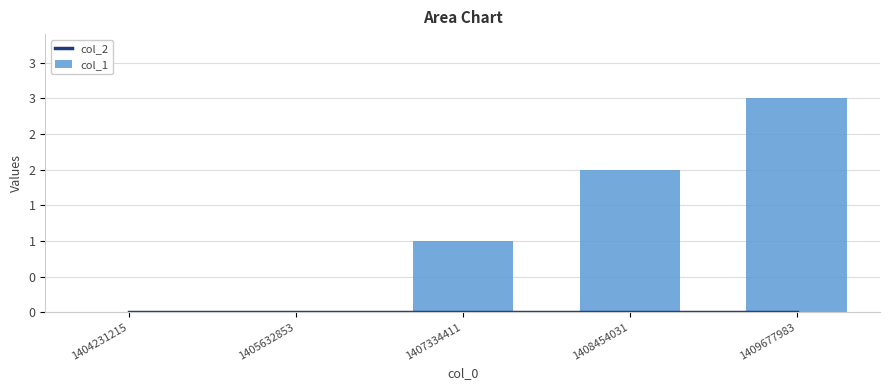

True or false: col_2 has a value of 0 at 1405632853.

True